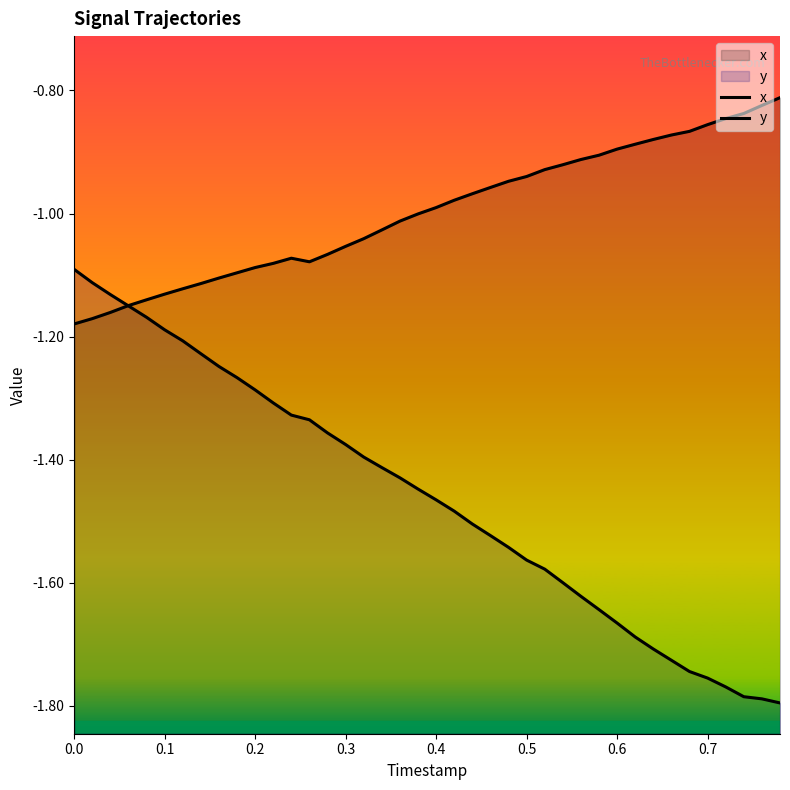

How many lines are shown in the chart?

2